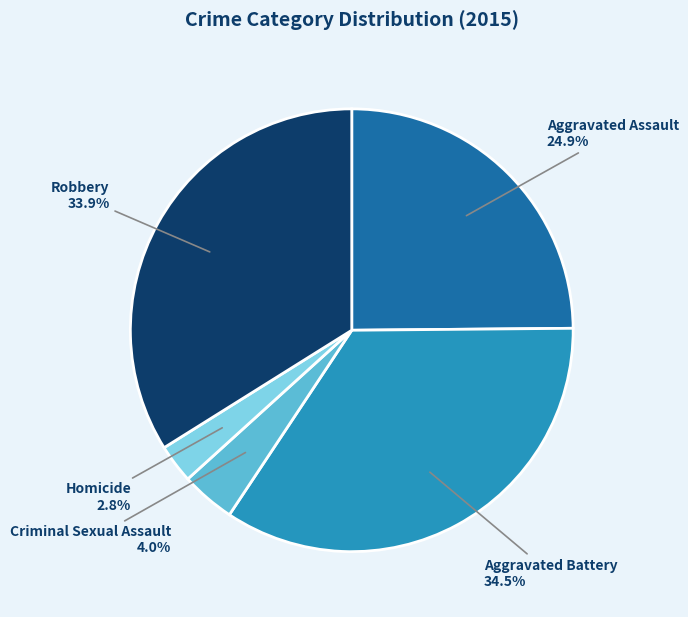

Does Criminal Sexual Assault account for over 50% of the chart?

No